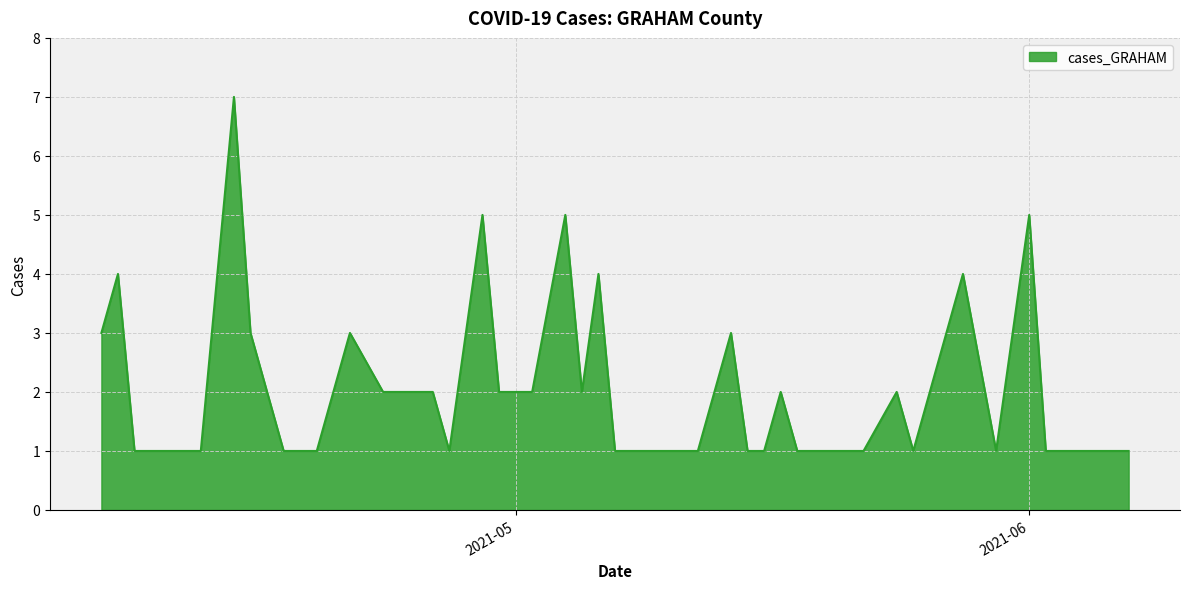

What is the difference between the maximum and minimum values?

6